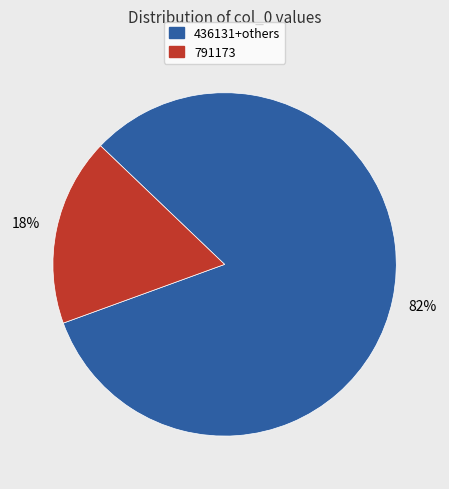

Does any single category account for the majority?

Yes